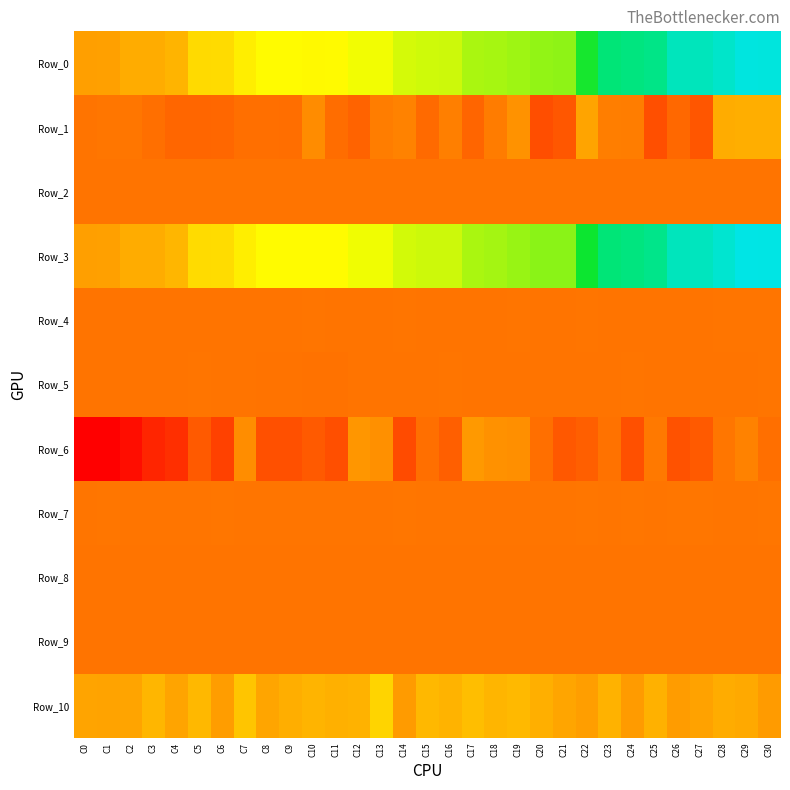

At which category is the sum across all series the highest?

C29